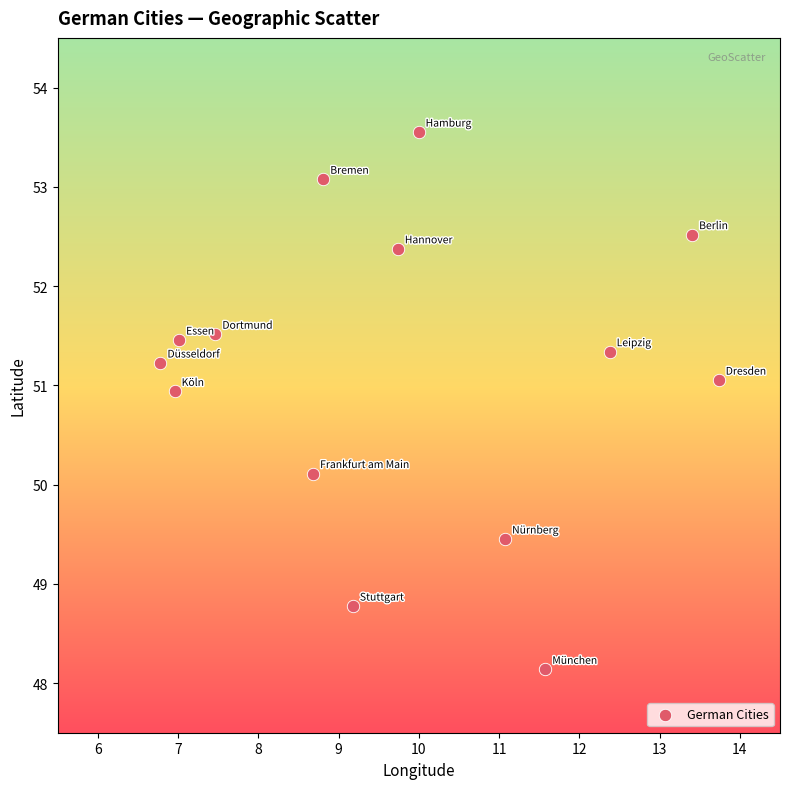

What Y value in the scatter plot is closest to 50?

50.1